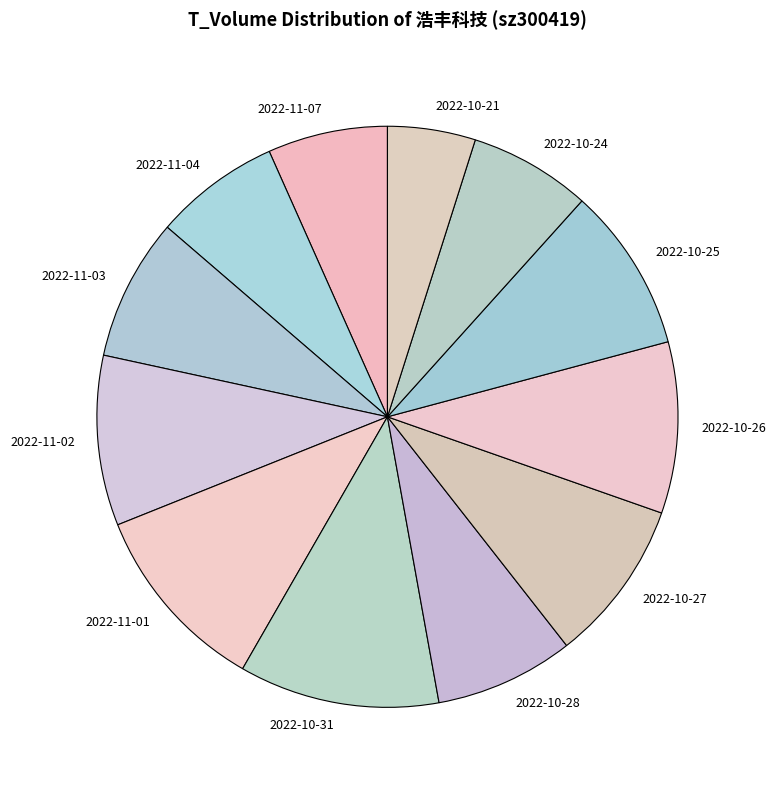

Between 2022-10-26 and 2022-11-07, which is larger?

2022-10-26